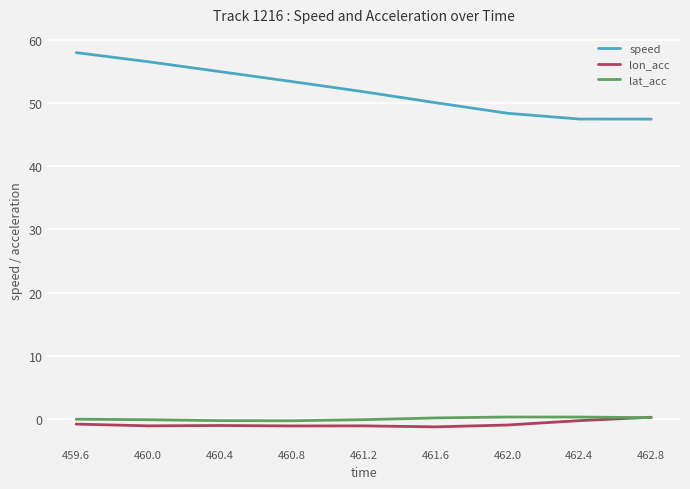

What position from the right is 462.8?

1